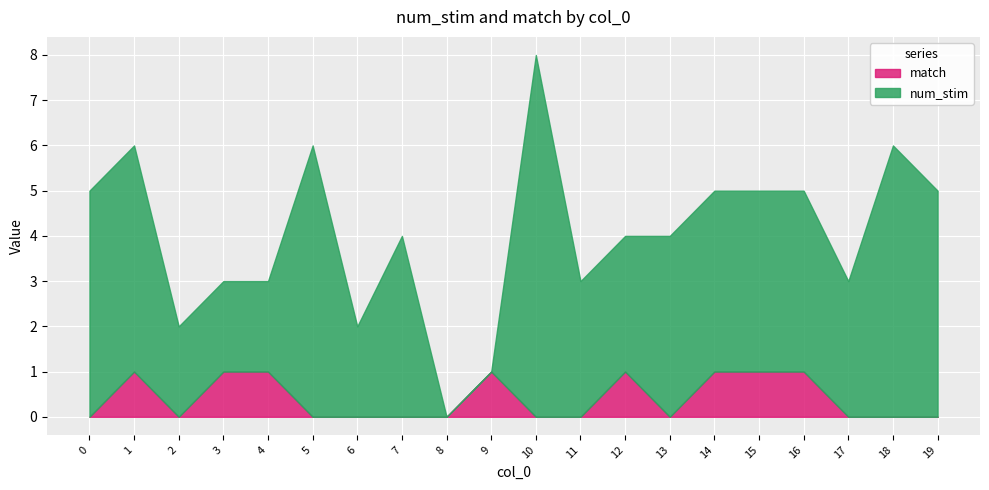

At which category is the sum across all series the highest?

10